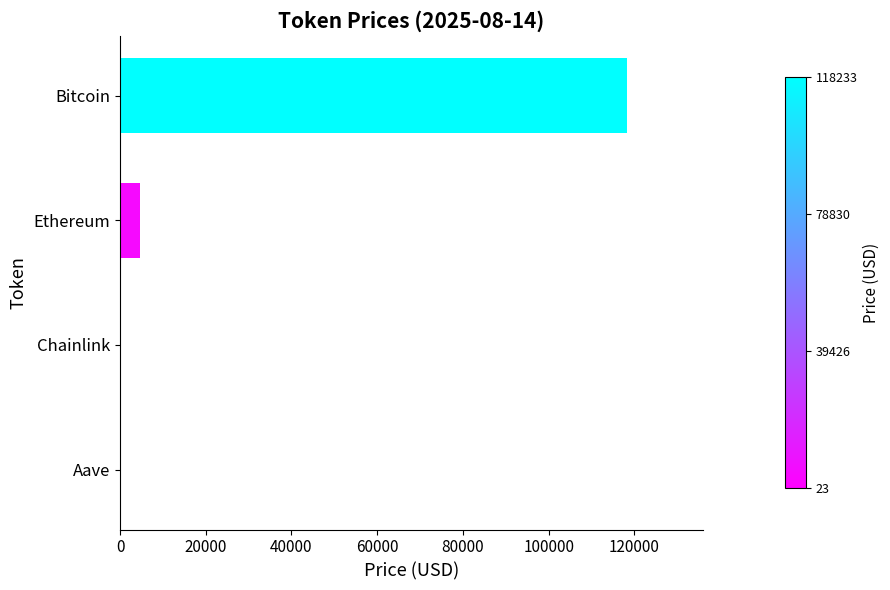

The value at Bitcoin is 63872.9. True or false?

False